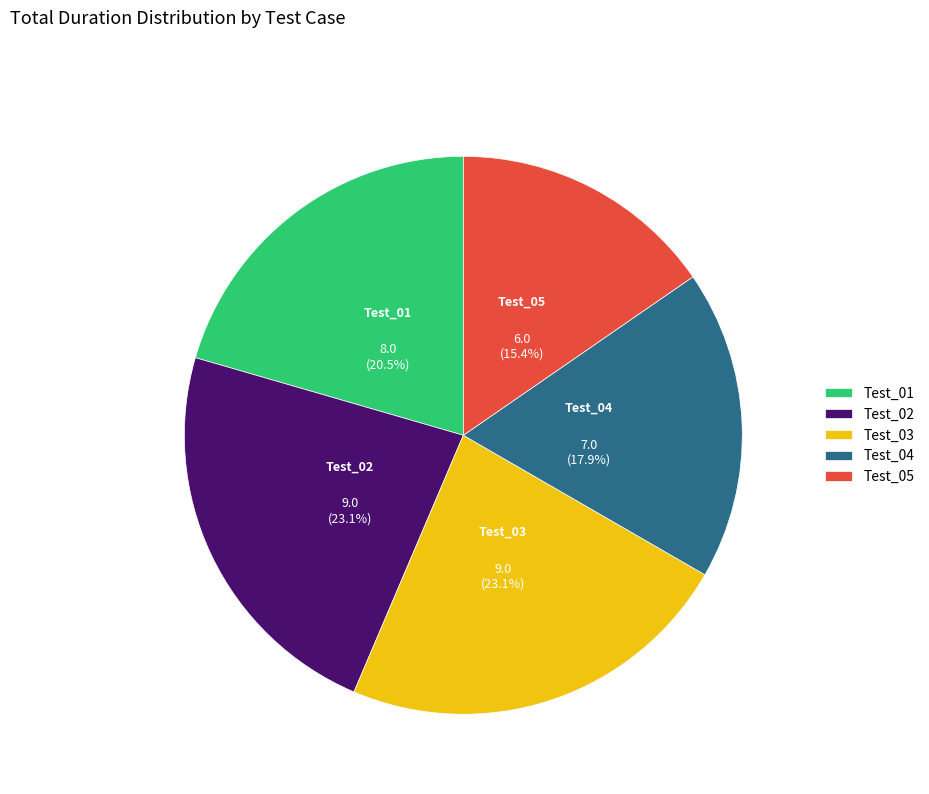

To the nearest percent, what is the difference between the largest and smallest slice percentages?

8%